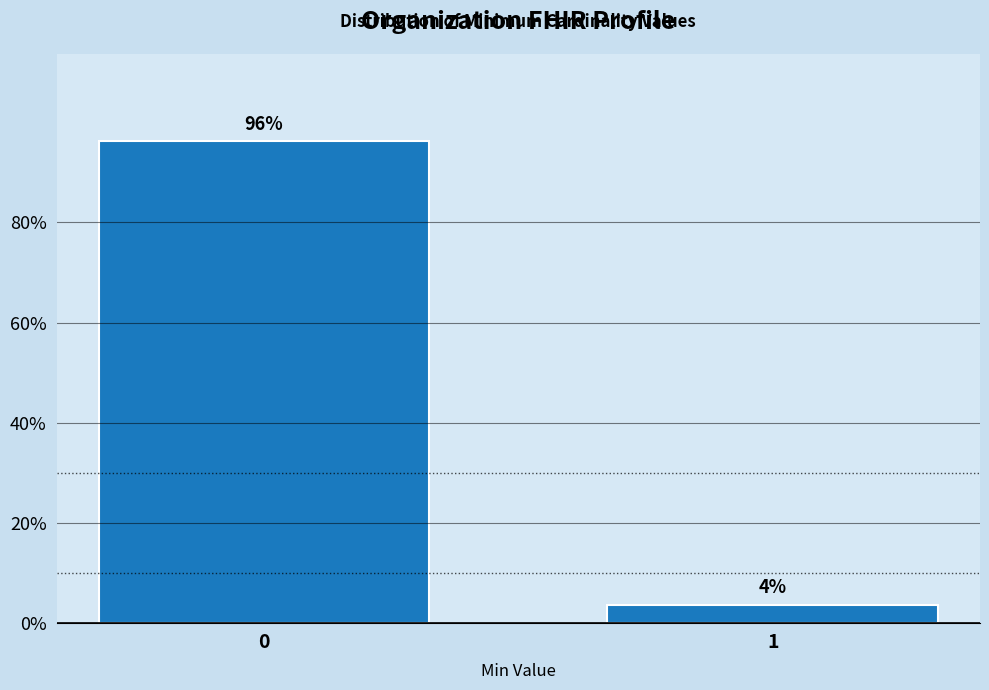

What is the sum of the values at 0 and 1?

100.0